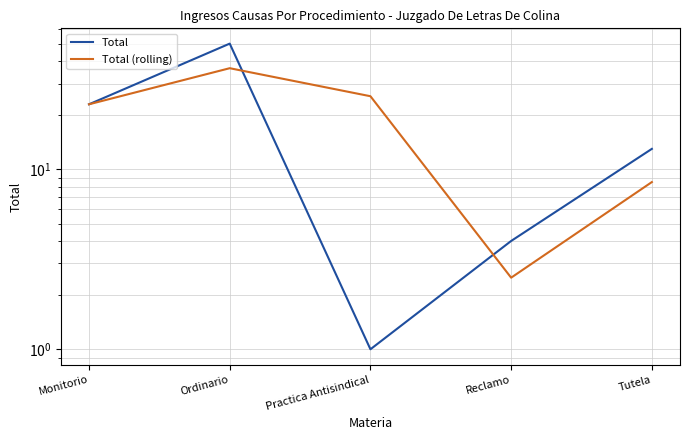

Rank the series by their average value, from highest to lowest.

Total (rolling), Total